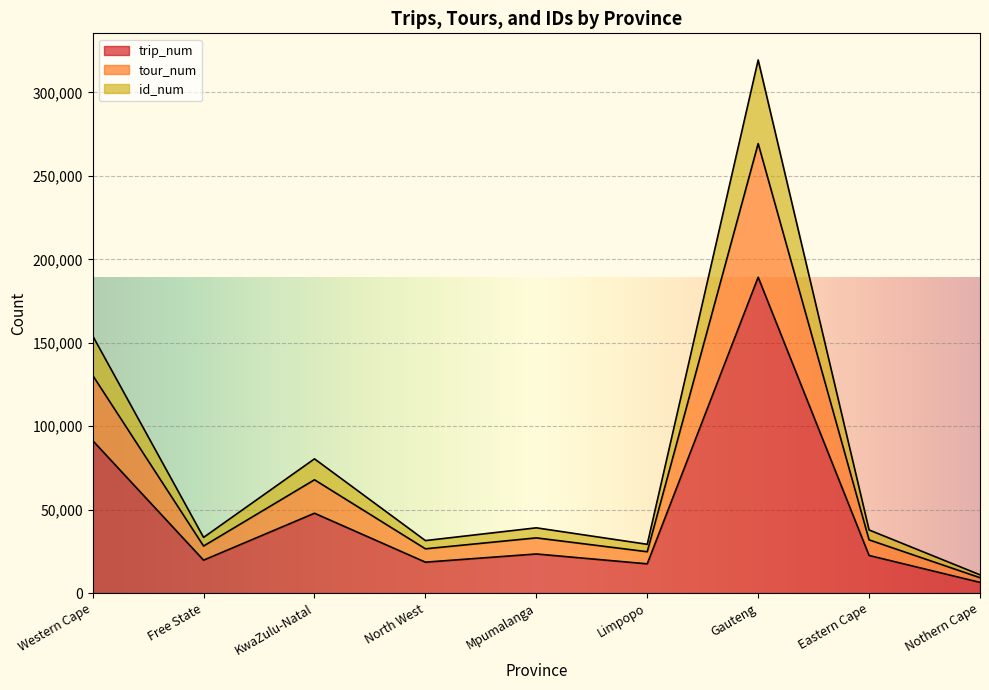

Does the chart display data point markers on the line(s)?

No